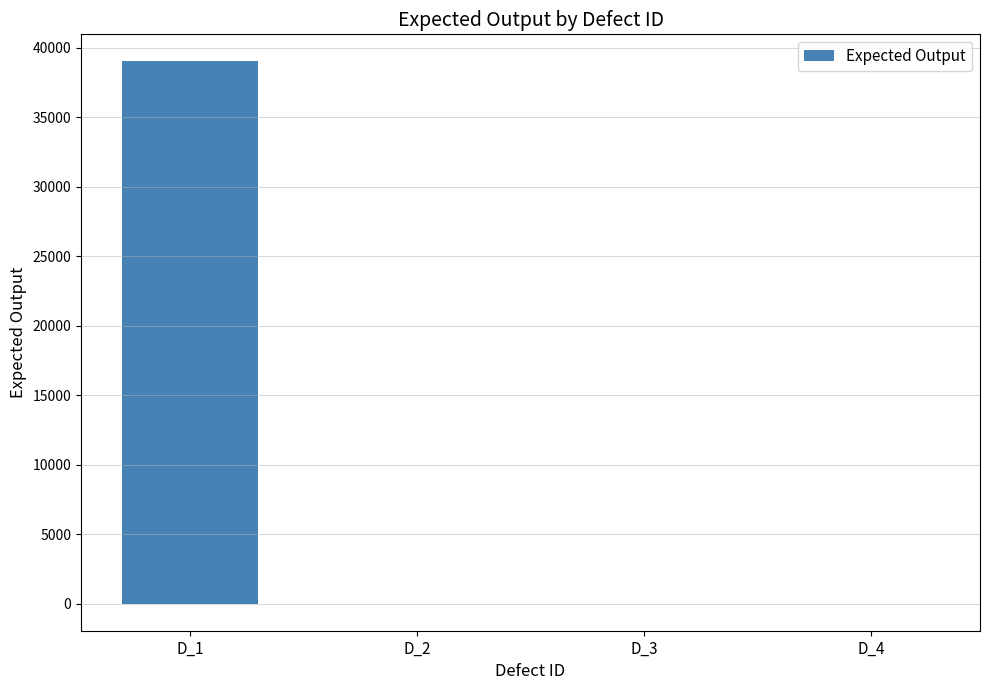

What is the sum of all values?

38997